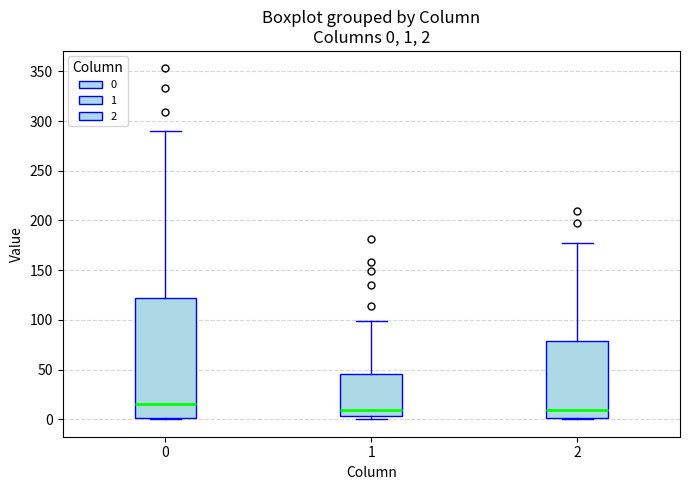

Comparing the boxes themselves (not the whiskers), which one is the tallest?

0